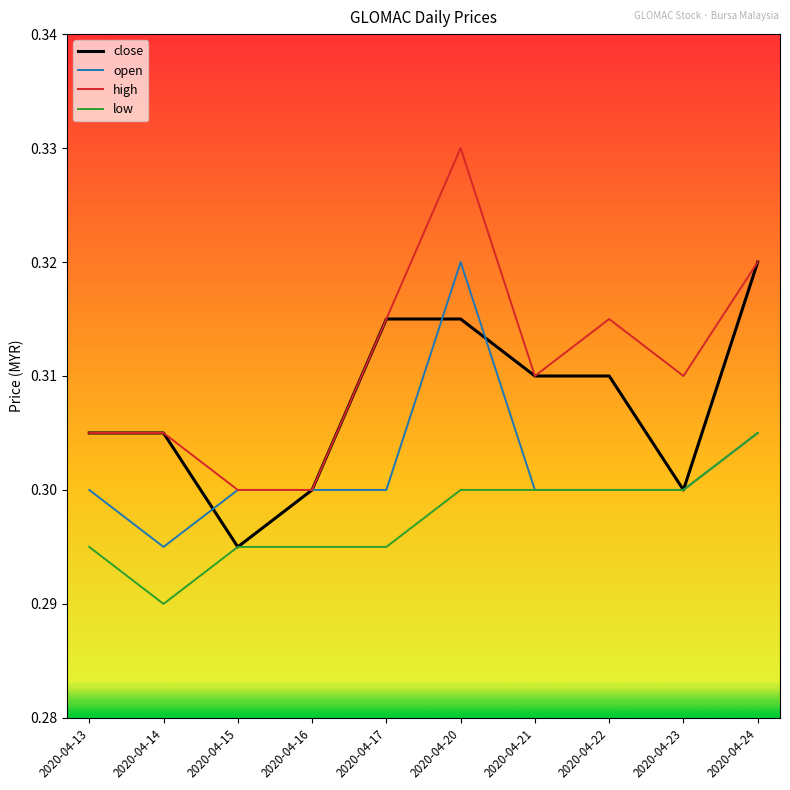

True or false: high and low intersect in this chart.

False